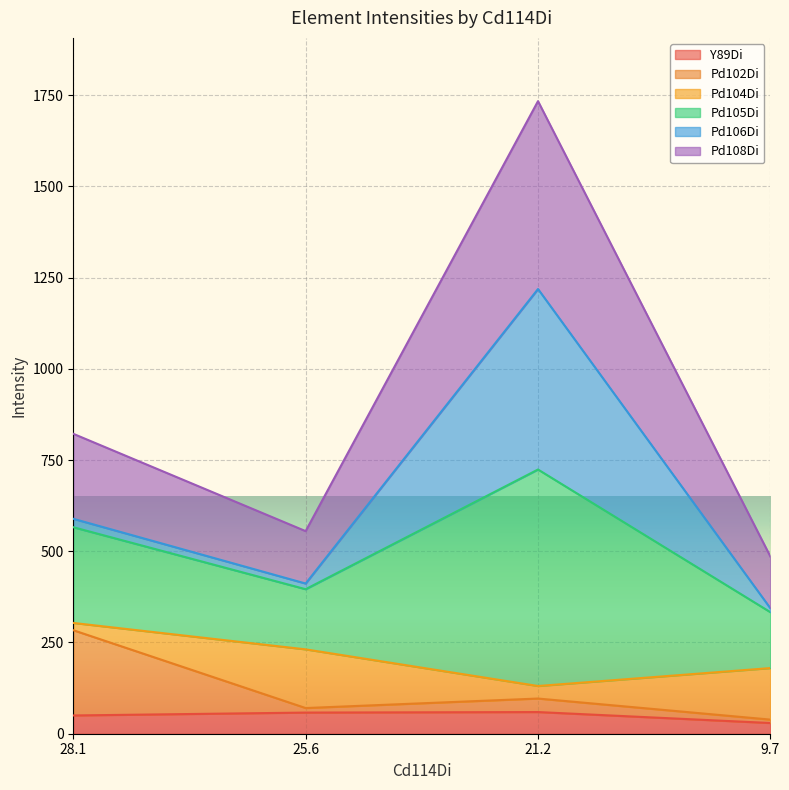

What is the highest value of the Y89Di series?

59.4